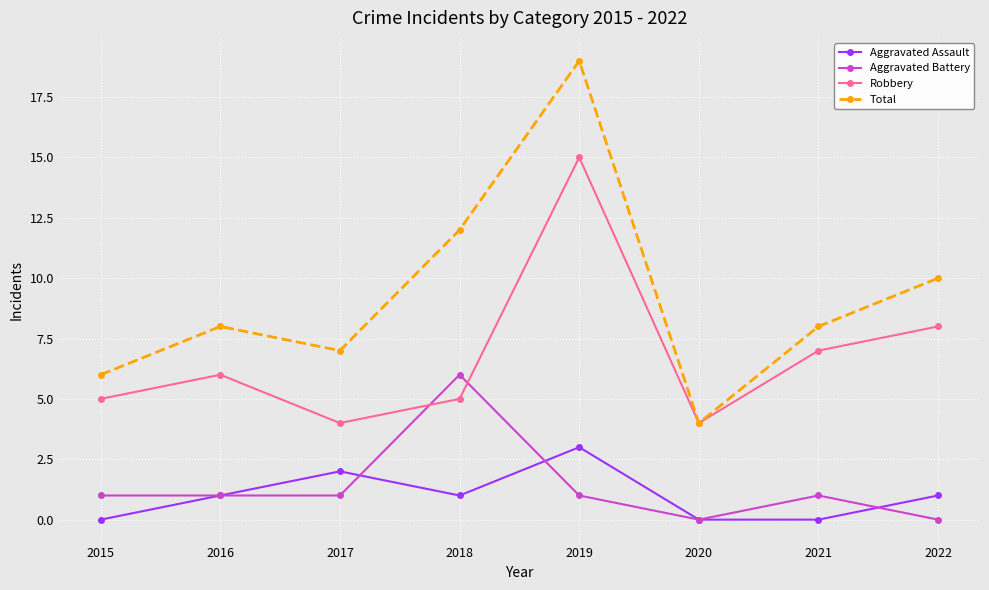

True or false: Aggravated Battery has more than 0 interior local peaks.

True